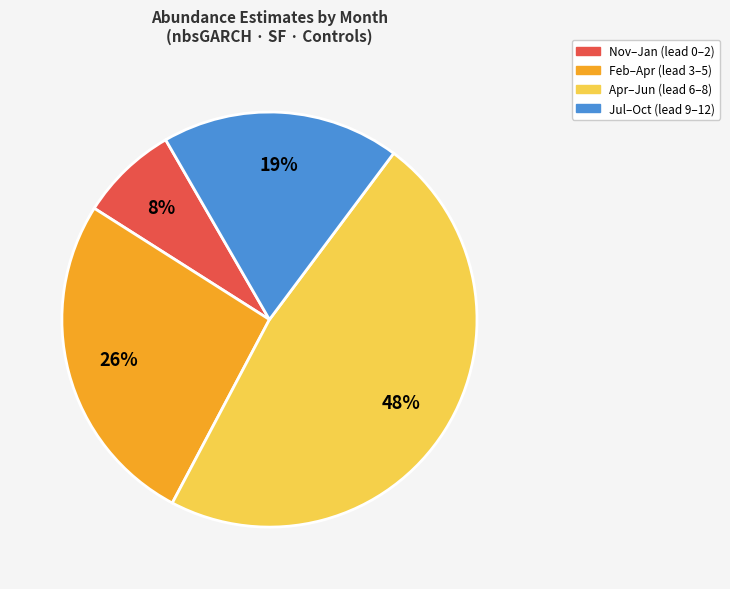

To the nearest percent, what portion does Jul–Oct (lead 9–12) represent?

19%